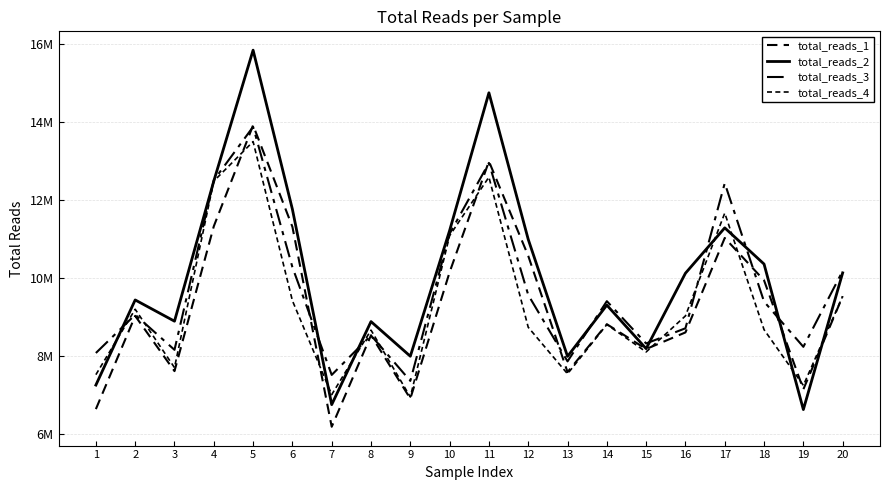

Reading left to right, what are all the values shown in this chart?

total_reads_1: 1=6630053	2=9021462	3=7604379	4=11320509	5=13912975	6=11307677	7=6177083	8=8525251	9=6898791	10=10142826	11=12987477	12=10562895	13=7579965	14=8808358	15=8171224	16=8597510	17=11021111	18=9933546	19=7137355	20=9524548
total_reads_2: 1=7246619	2=9430938	3=8885716	4=12480734	5=15839537	6=11757615	7=6744517	8=8875435	9=7986453	10=11211467	11=14745821	12=10985096	13=7982725	14=9297647	15=8180897	16=10116623	17=11280773	18=10351309	19=6618133	20=10125834
total_reads_3: 1=8069391	2=9051278	3=8150455	4=12500966	5=13872702	6=10272339	7=7507107	8=8522228	9=7354088	10=11130391	11=12946604	12=9559721	13=7854740	14=9399483	15=8314116	16=8703707	17=12426852	18=9388188	19=8227882	20=10173904
total_reads_4: 1=7513691	2=9192054	3=7694818	4=12479012	5=13493608	6=9412394	7=7001340	8=8656502	9=6940576	10=11080481	11=12582077	12=8729797	13=7534924	14=8799841	15=8096639	16=9021103	17=11659042	18=8668198	19=7238408	20=9525100